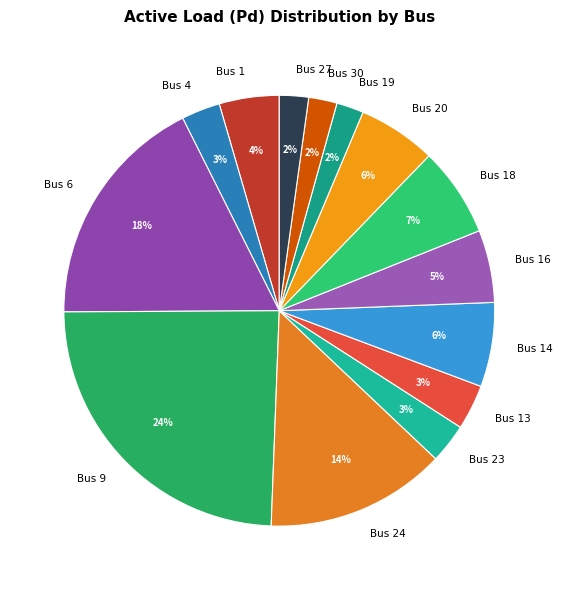

To the nearest percent, what is the difference between the largest and smallest slice percentages?

22%